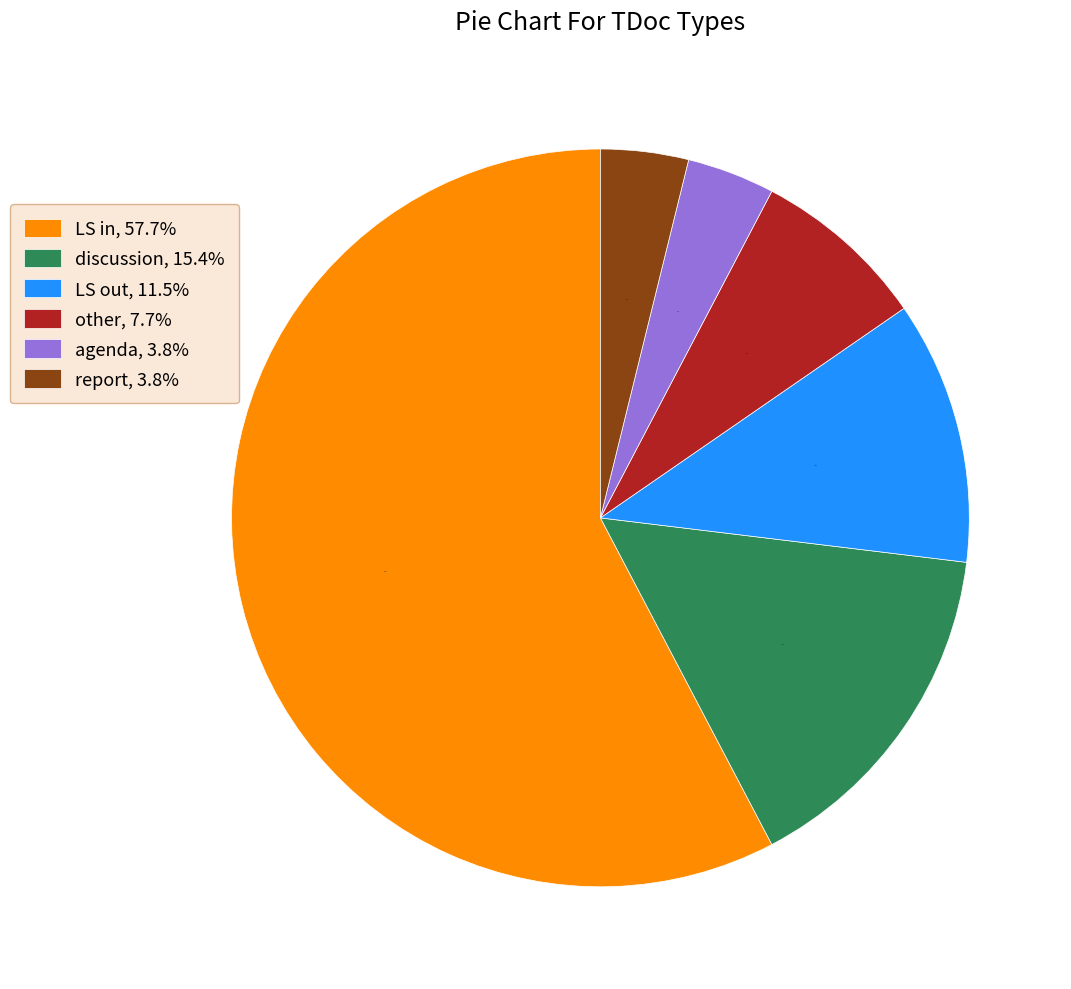

What portion of the pie excludes report, 3.8%?

96.2%